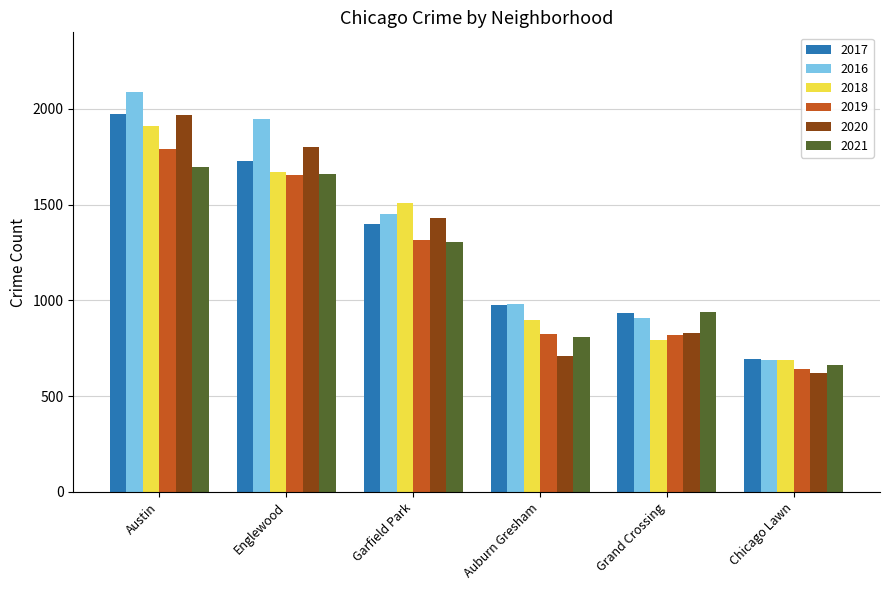

The 2021 series shows 1874 at Garfield Park. True or false?

False